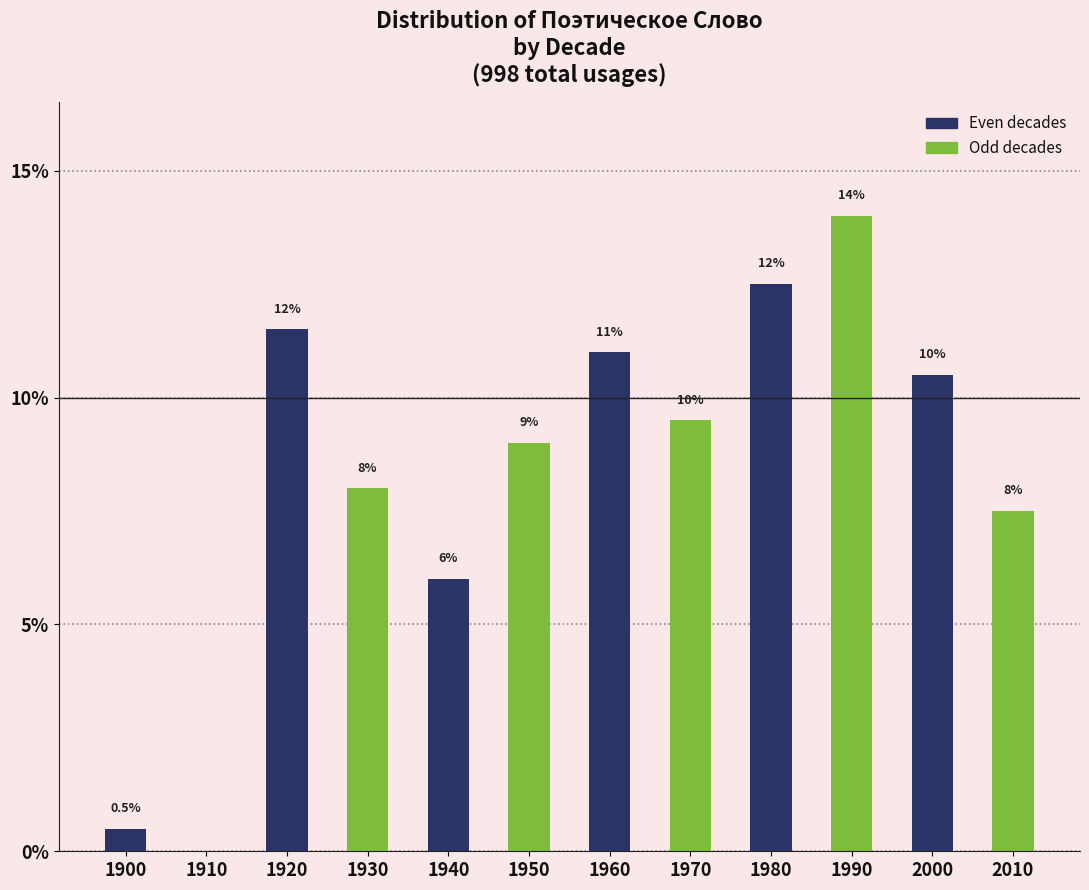

Reading left to right, extract all data points from this chart.

1900=0.5	1910=0.0	1920=11.5	1930=8.0	1940=6.0	1950=9.0	1960=11.0	1970=9.5	1980=12.5	1990=14.0	2000=10.5	2010=7.5